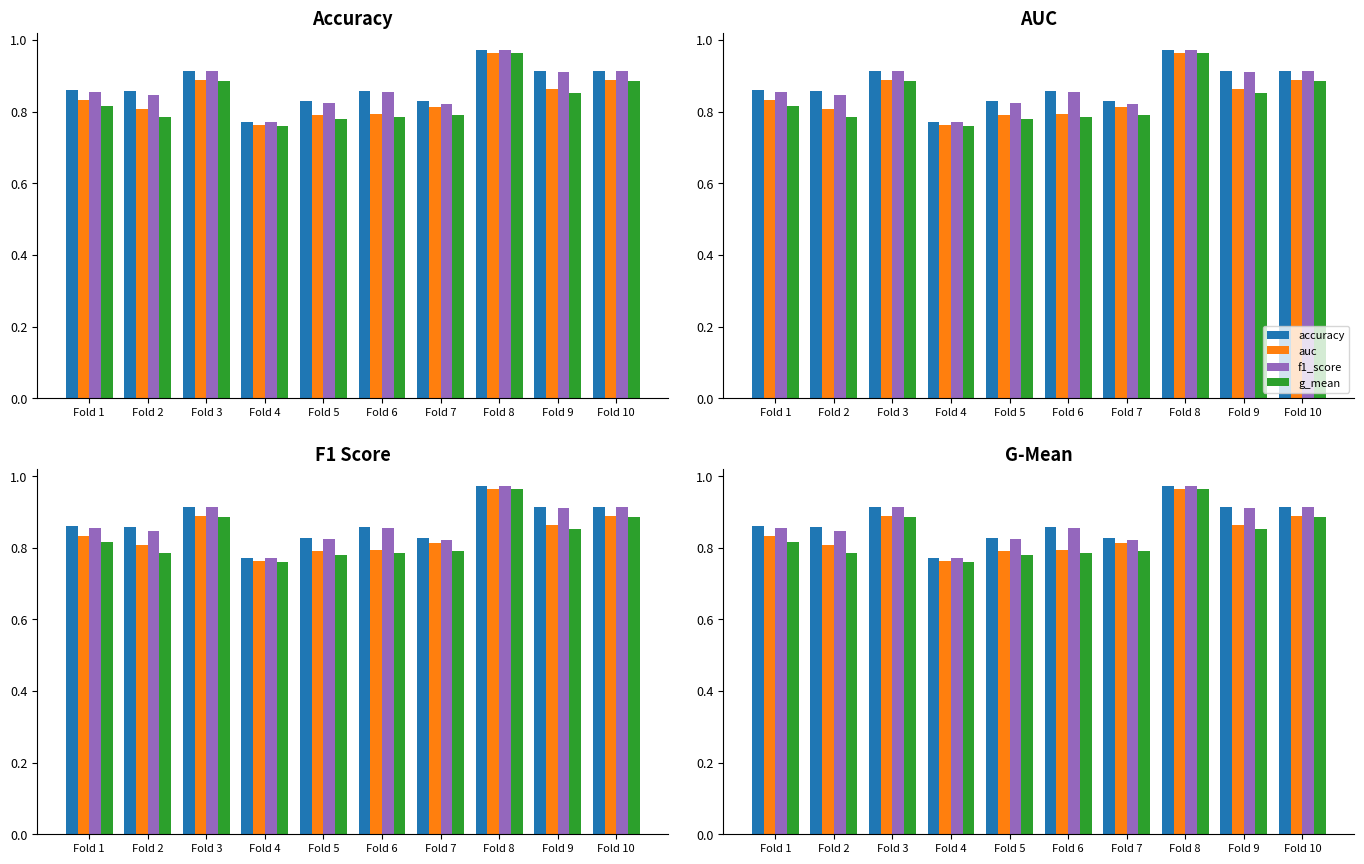

Count the number of data series in this chart.

4